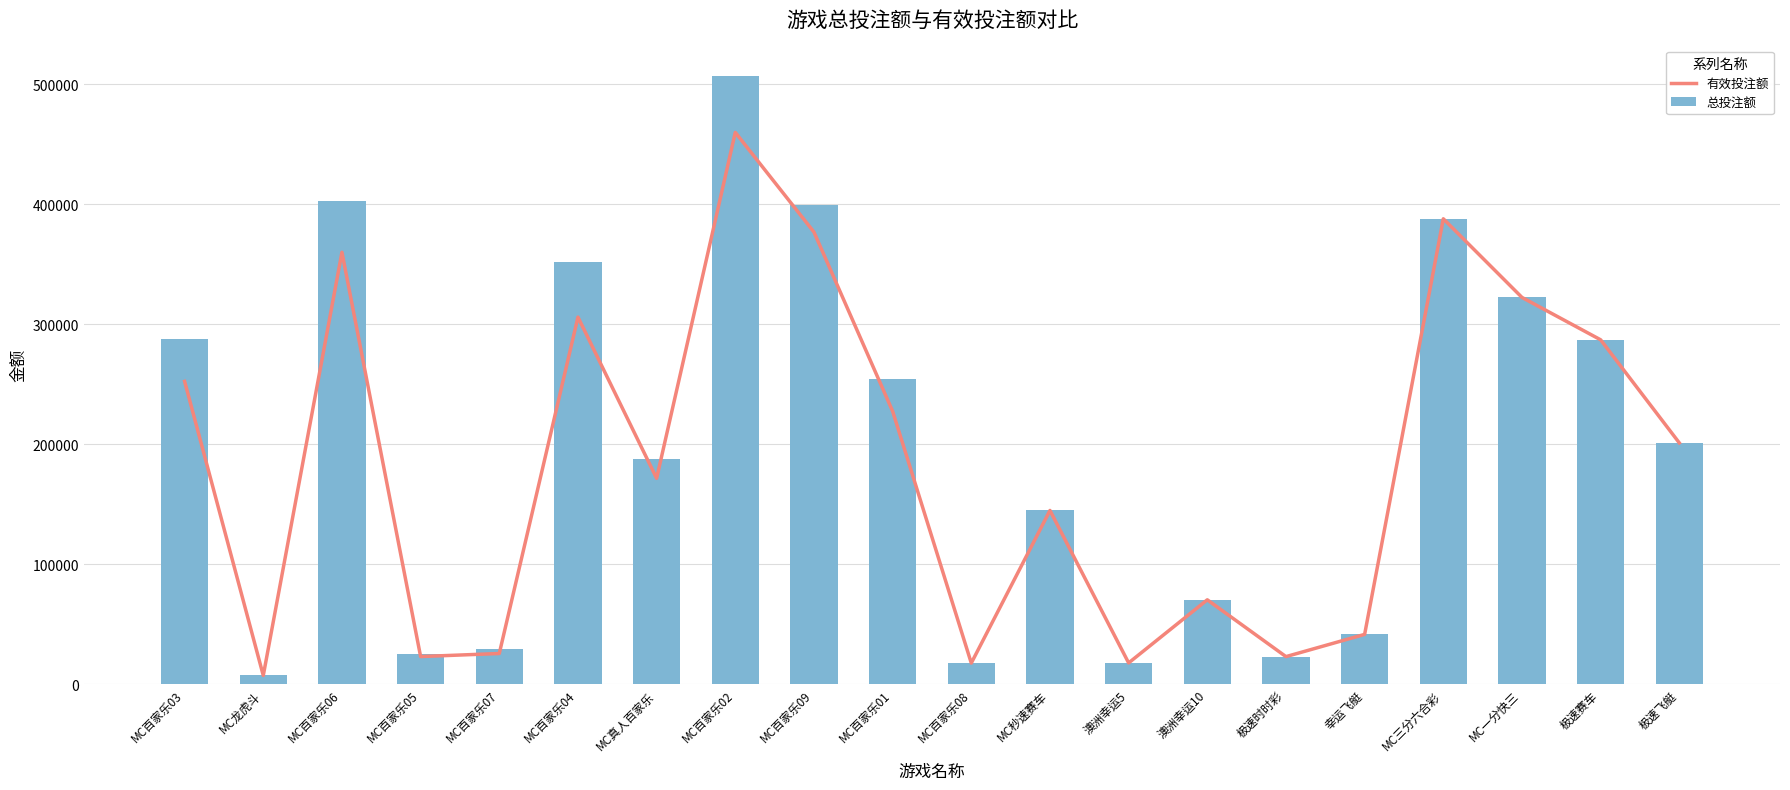

What is the smallest value displayed?

7182